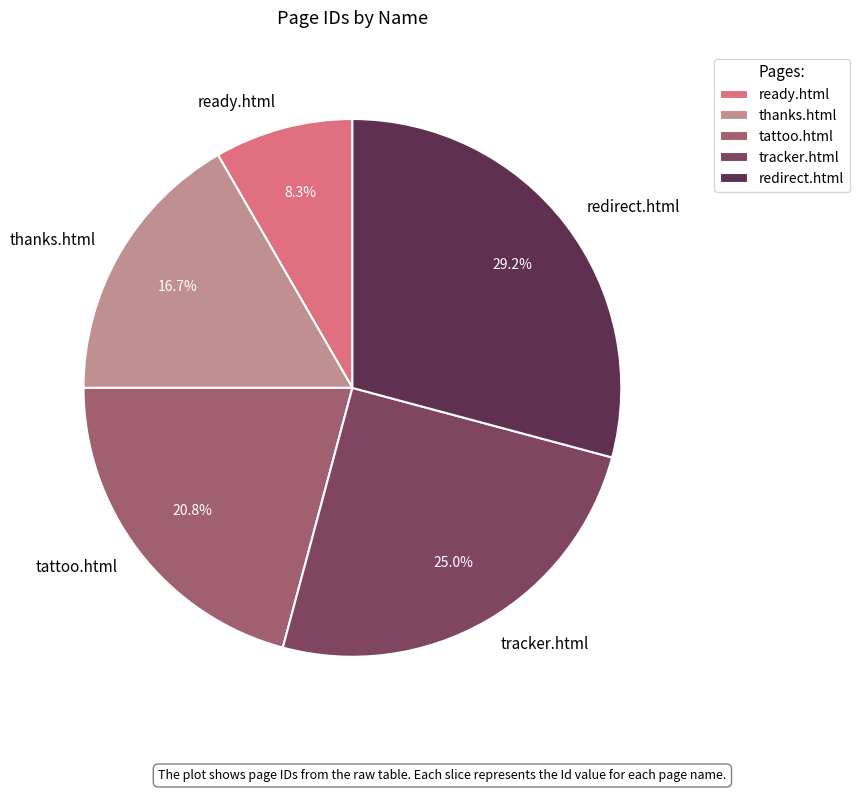

Which category has the biggest portion of the pie?

redirect.html